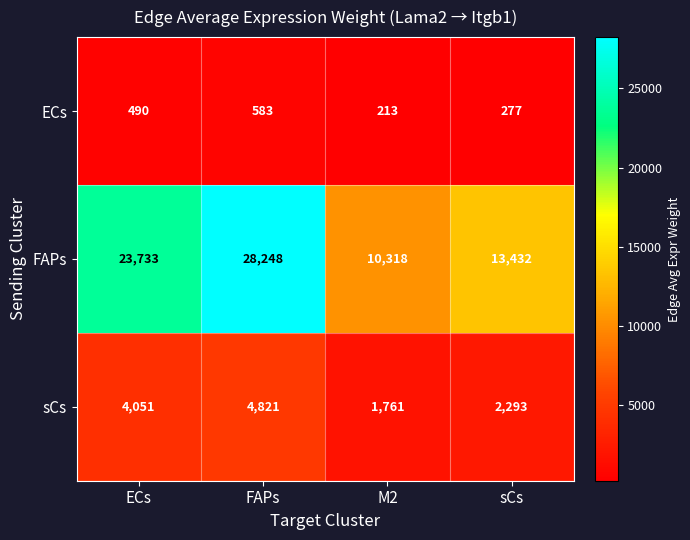

How many series are shown in this chart?

3